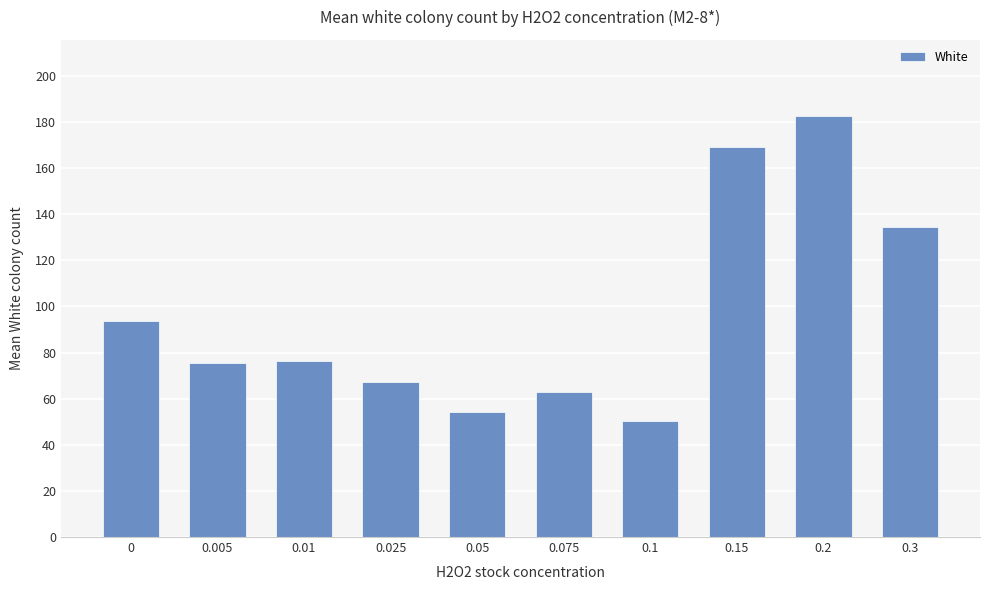

Which has a higher value, 0.075 or 0.15?

0.15